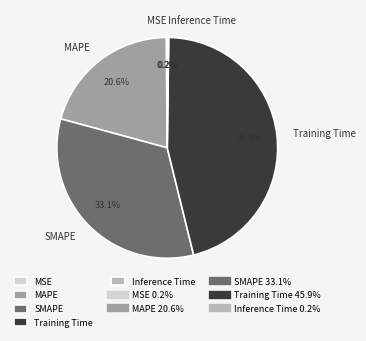

Is it true that SMAPE is 33% of the pie?

True